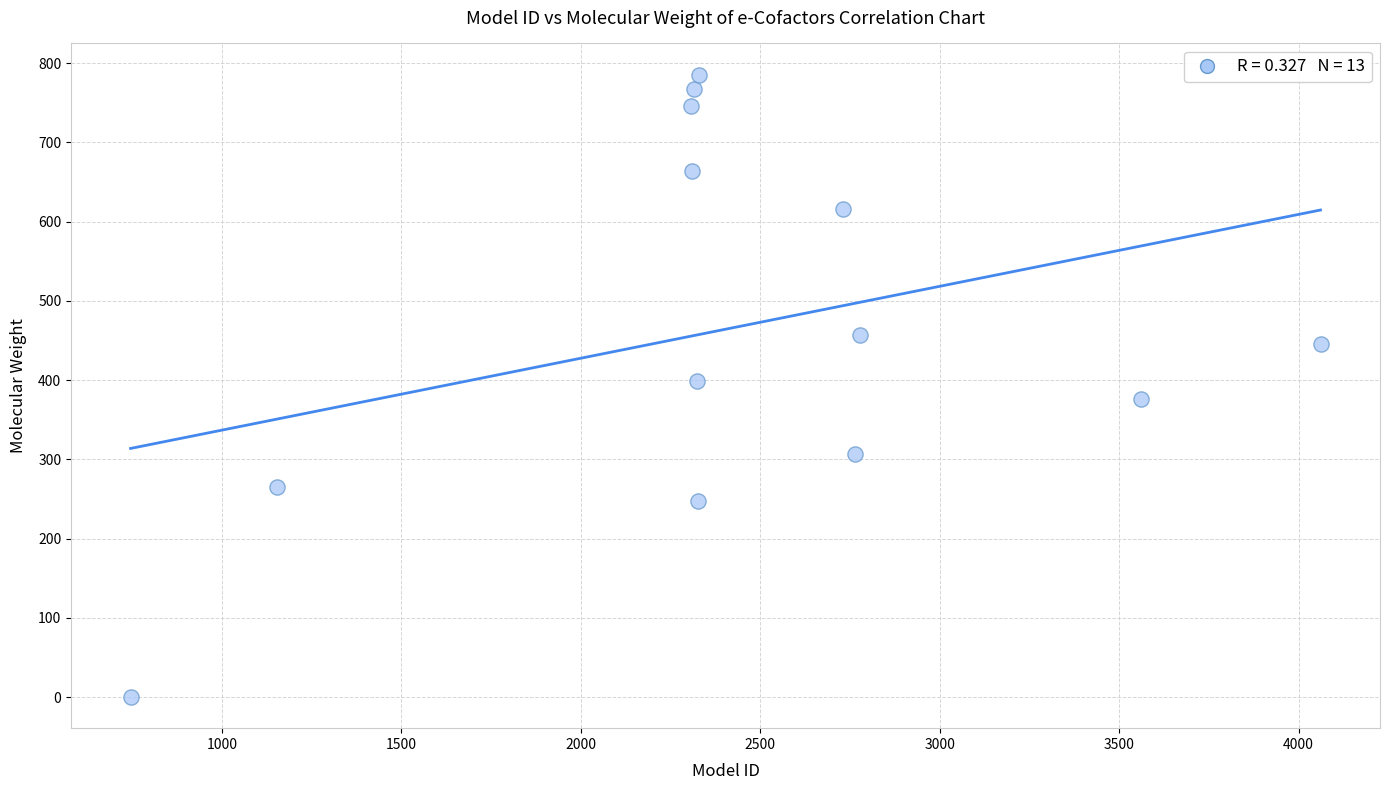

What is the range of X values (max minus min)?

3315.0